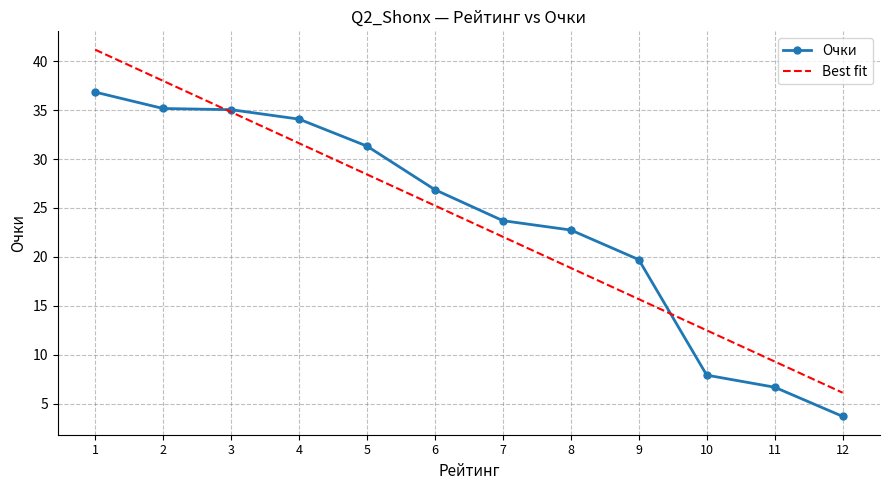

List the series in order of their peak value, lowest first.

Очки, Best fit